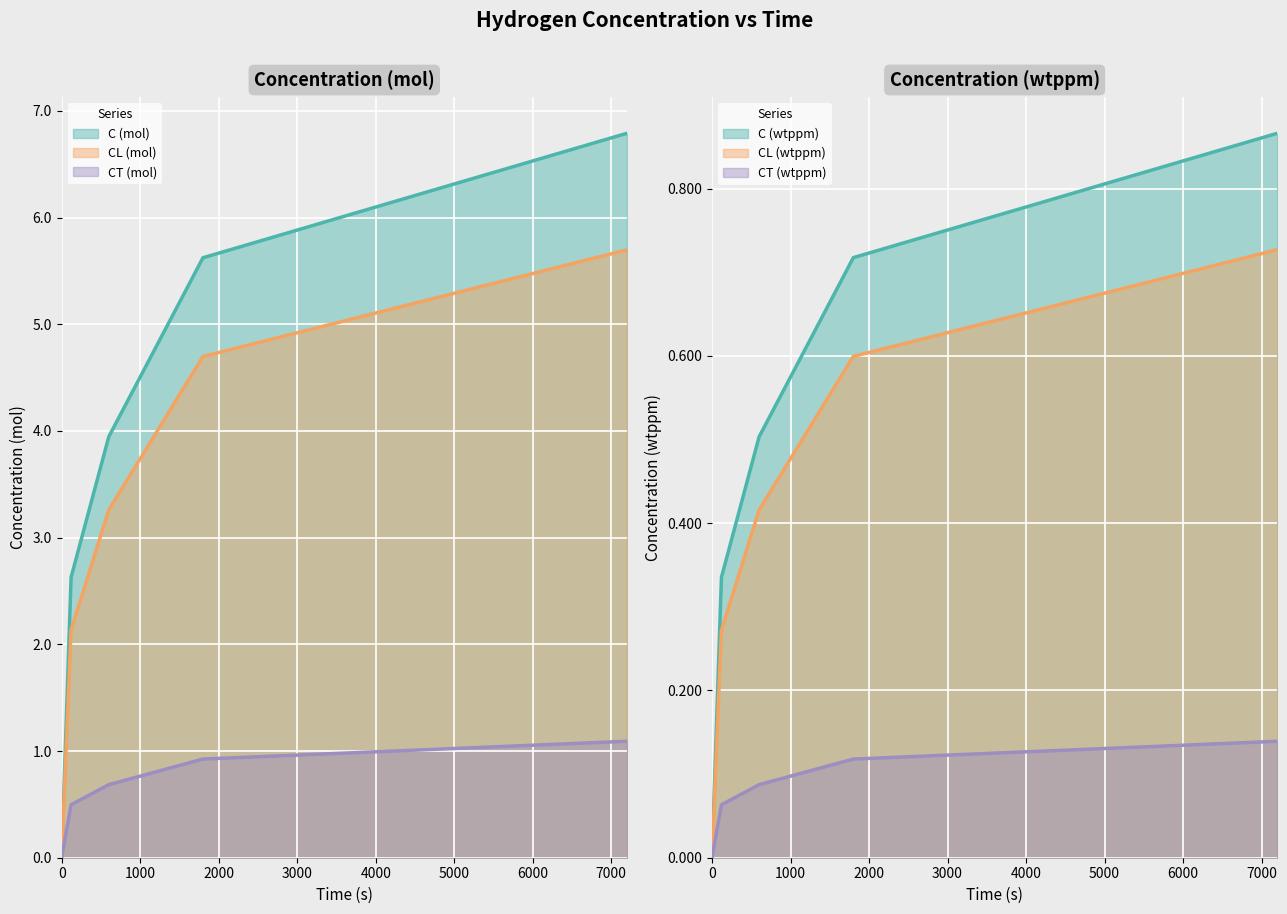

What is the maximum value for CL_mol?

5.7